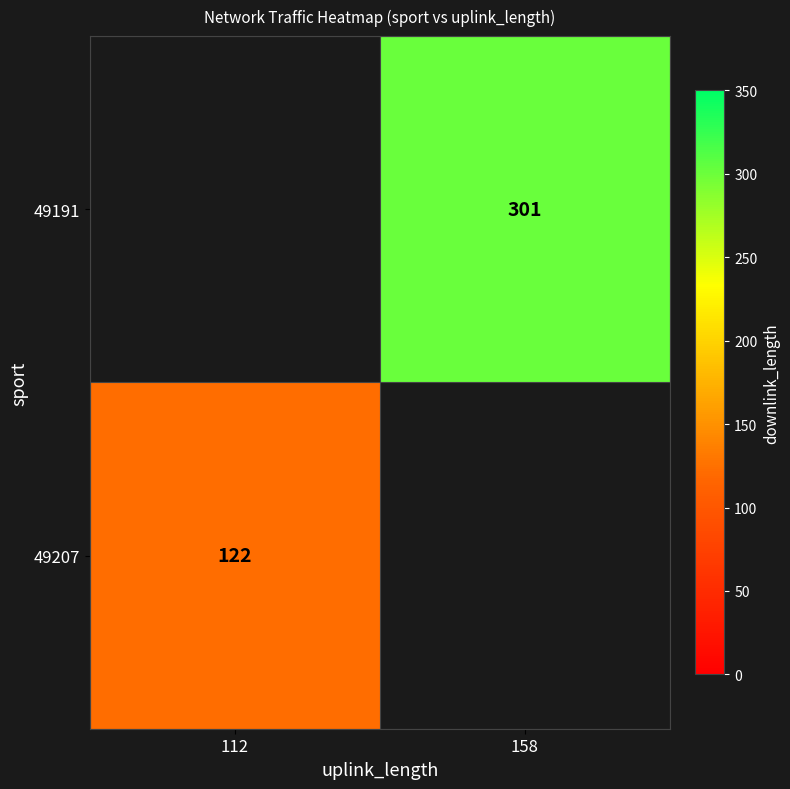

The value of 49191 at 158 is 301. True or false?

True